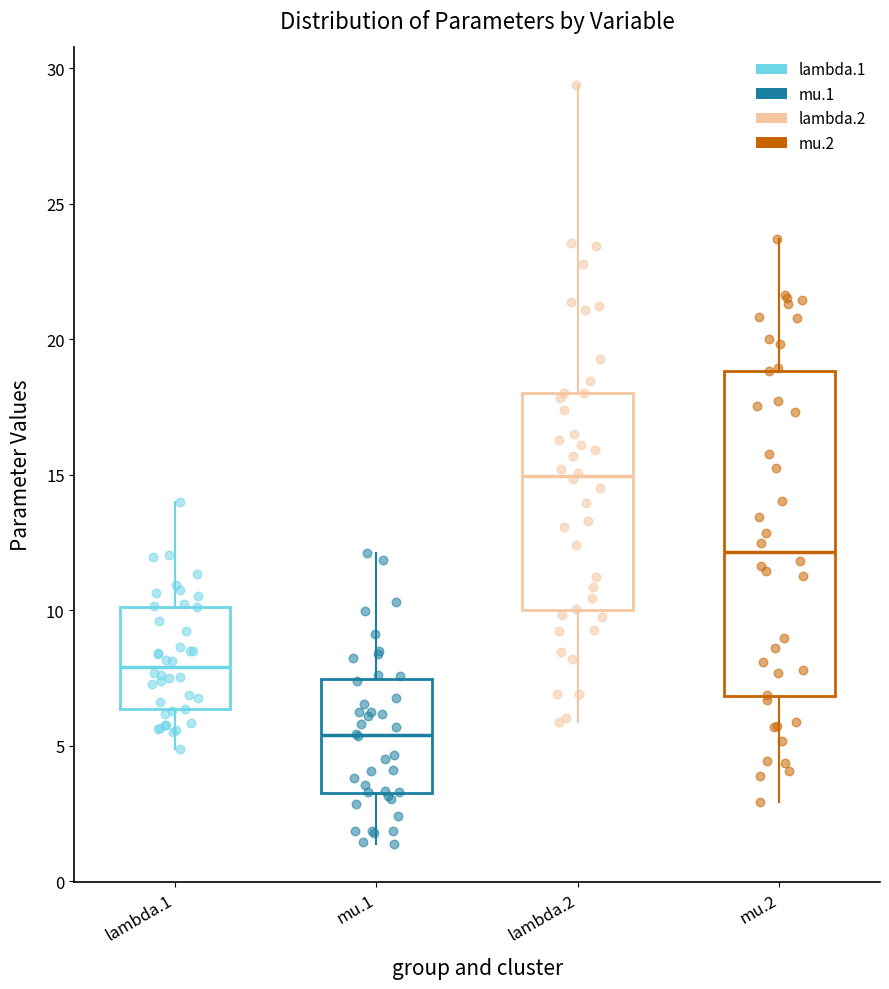

Which box's median line is the lowest?

mu.1